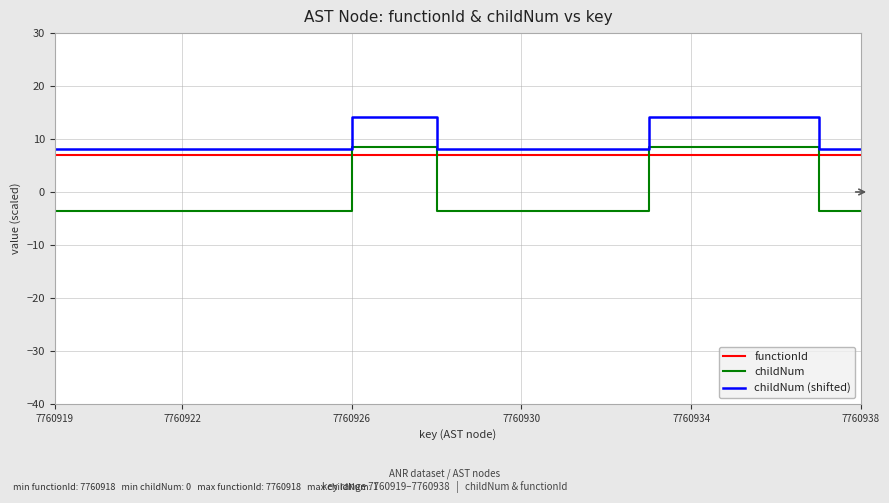

Rank the series by their average value, from lowest to highest.

childNum, functionId, childNum (shifted)